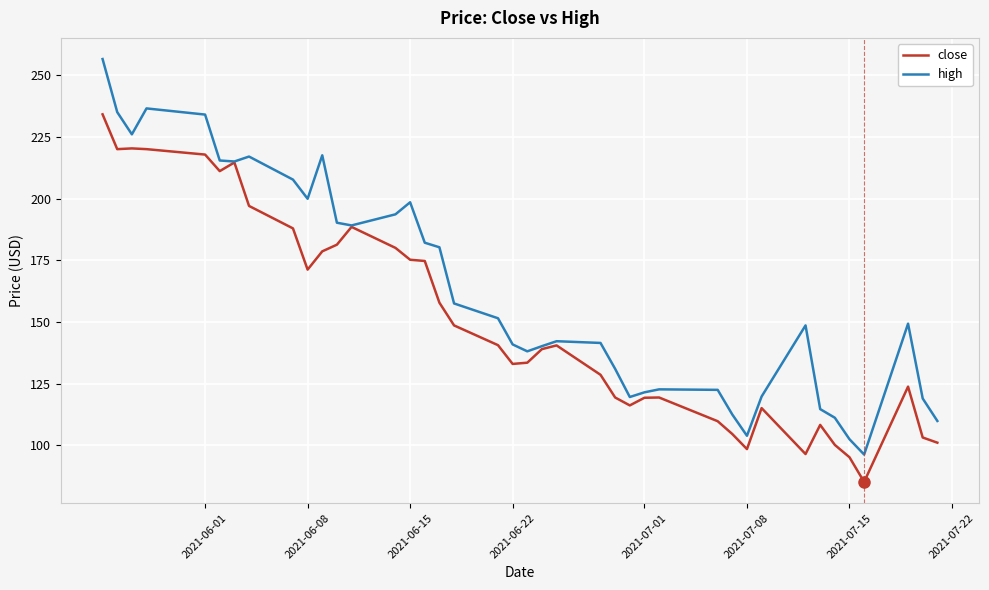

What is the maximum value for high?

256.5